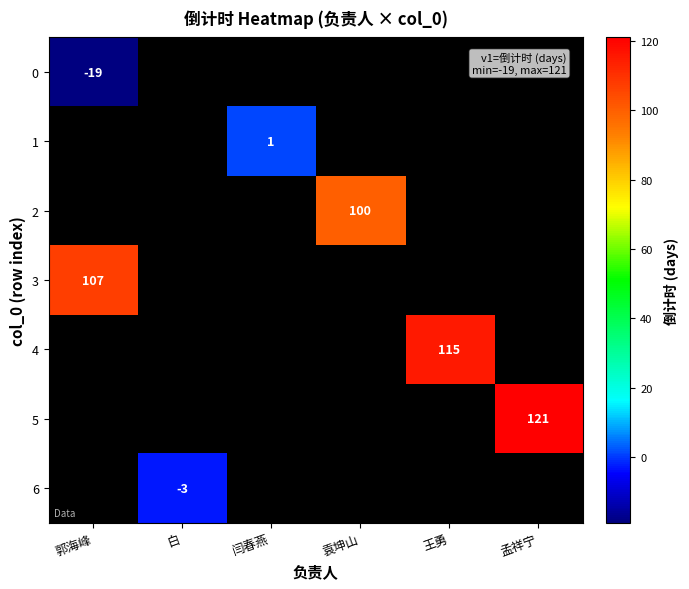

Which has a higher value, 袁坤山 or 郭海峰?

郭海峰